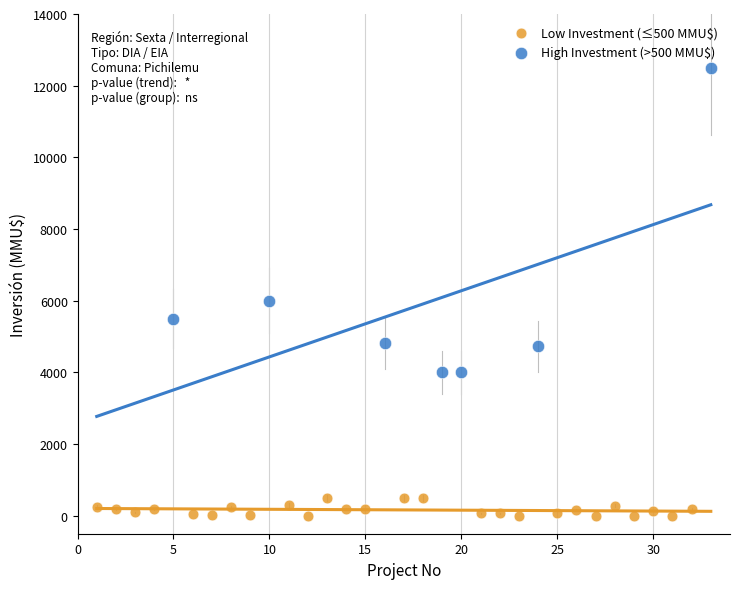

Which series reaches the minimum Y coordinate?

Low Investment (≤500 MMU$)